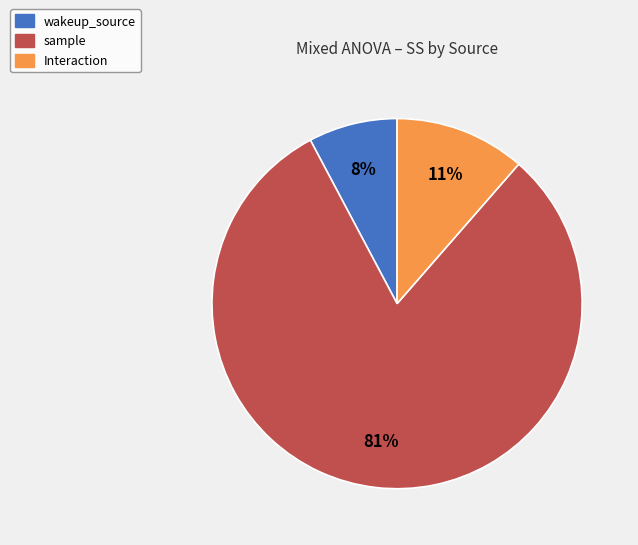

Which has a higher value, wakeup_source or sample?

sample